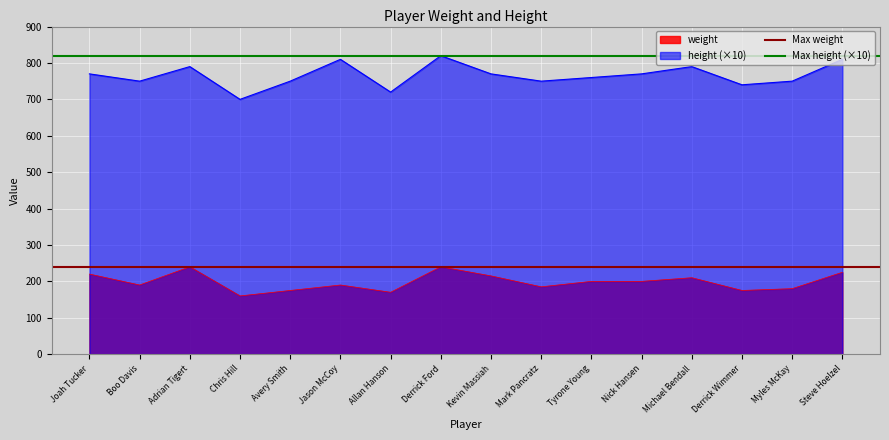

True or false: height (×10) and weight intersect in this chart.

False